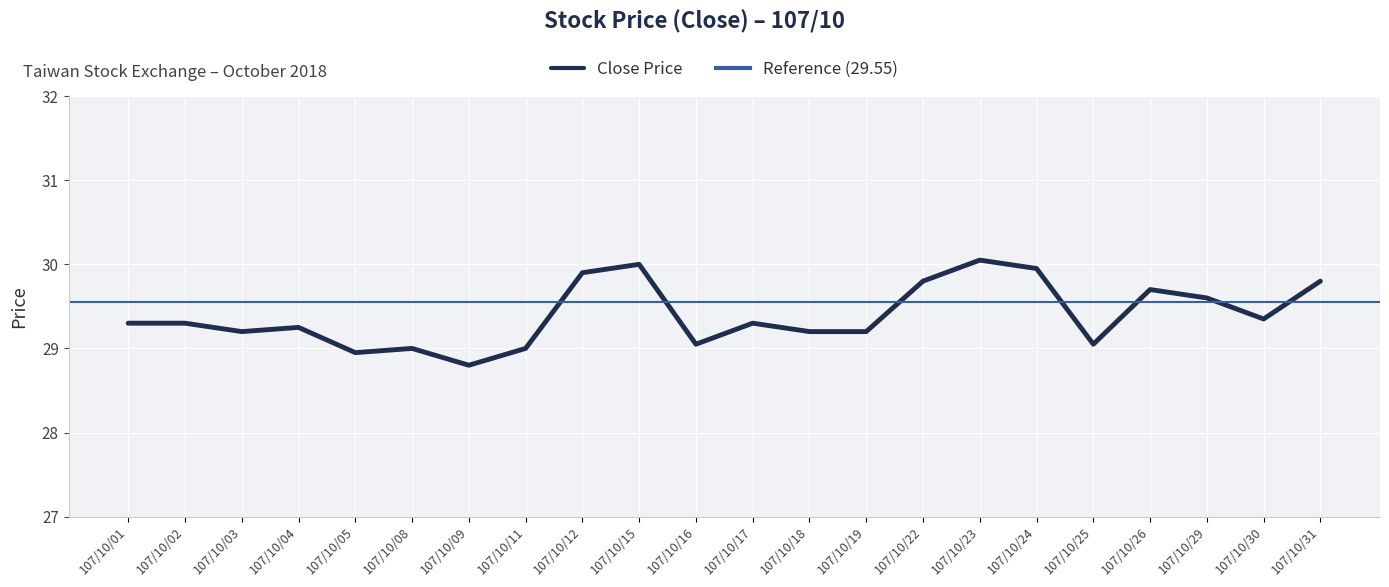

How many points are higher than both their immediate neighbors (excluding endpoints)?

6